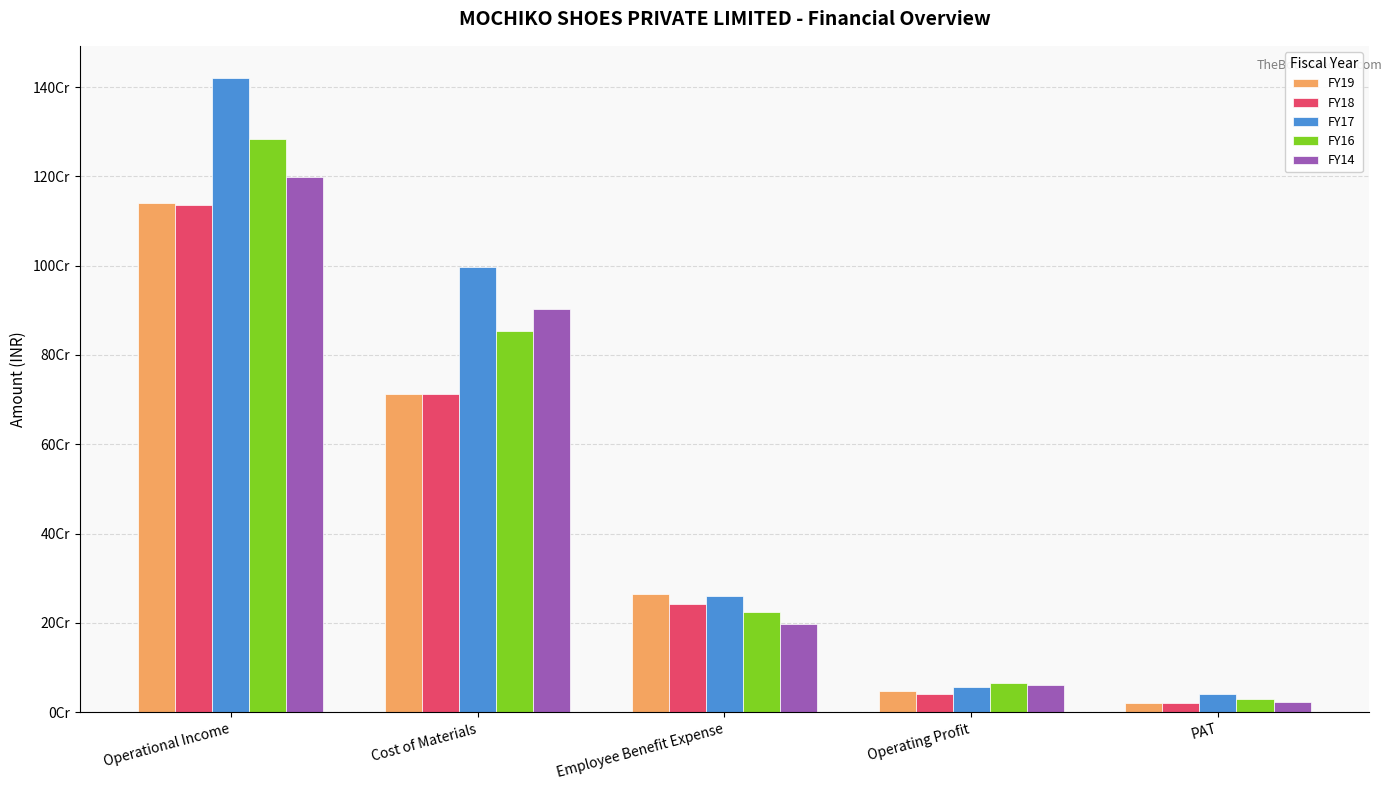

The value of FY17 at PAT is 41285881. True or false?

True